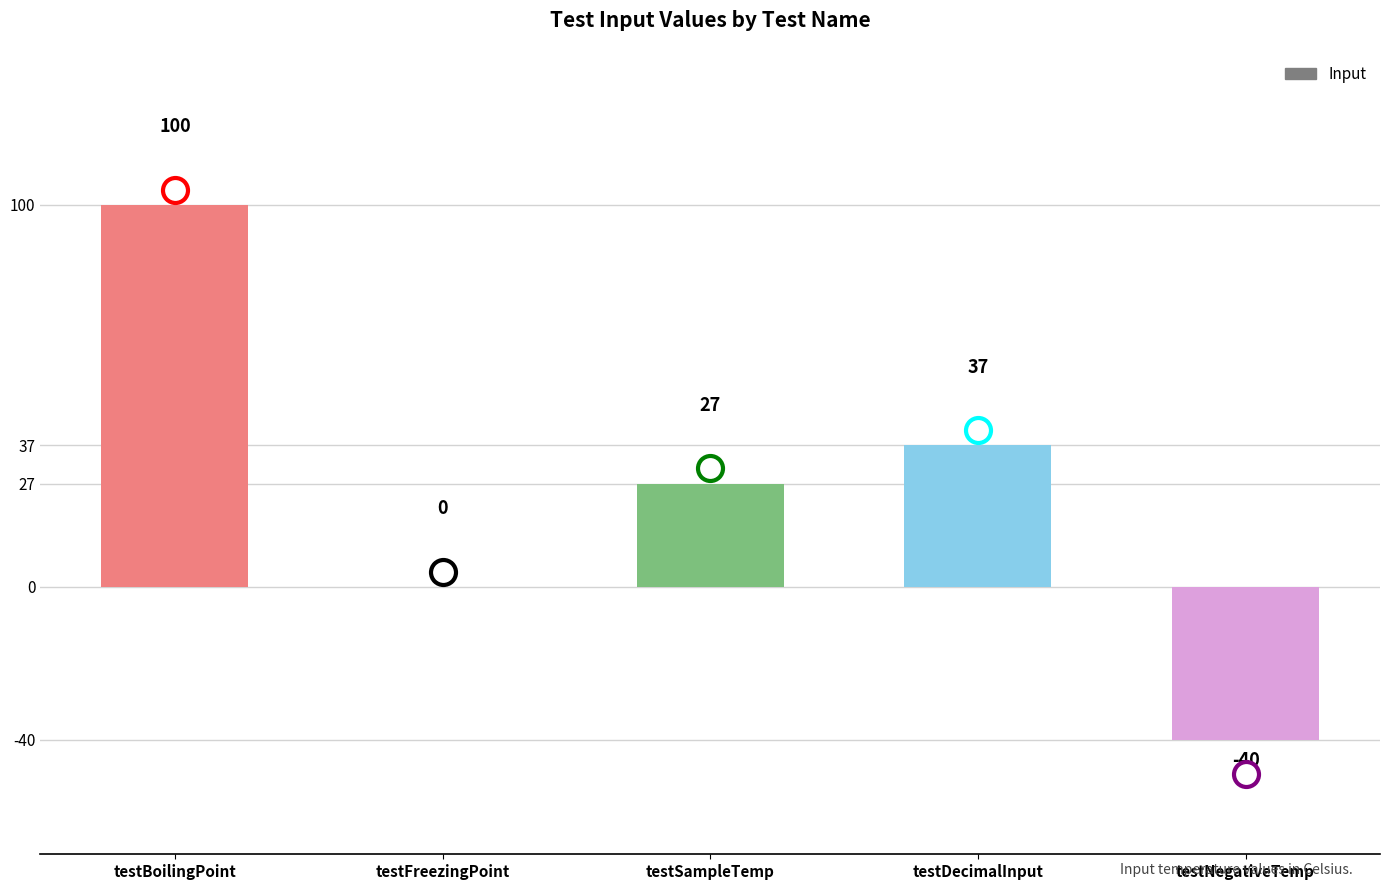

Reading right to left, list all the values displayed in this chart.

testNegativeTemp=-40	testDecimalInput=37	testSampleTemp=27	testFreezingPoint=0	testBoilingPoint=100